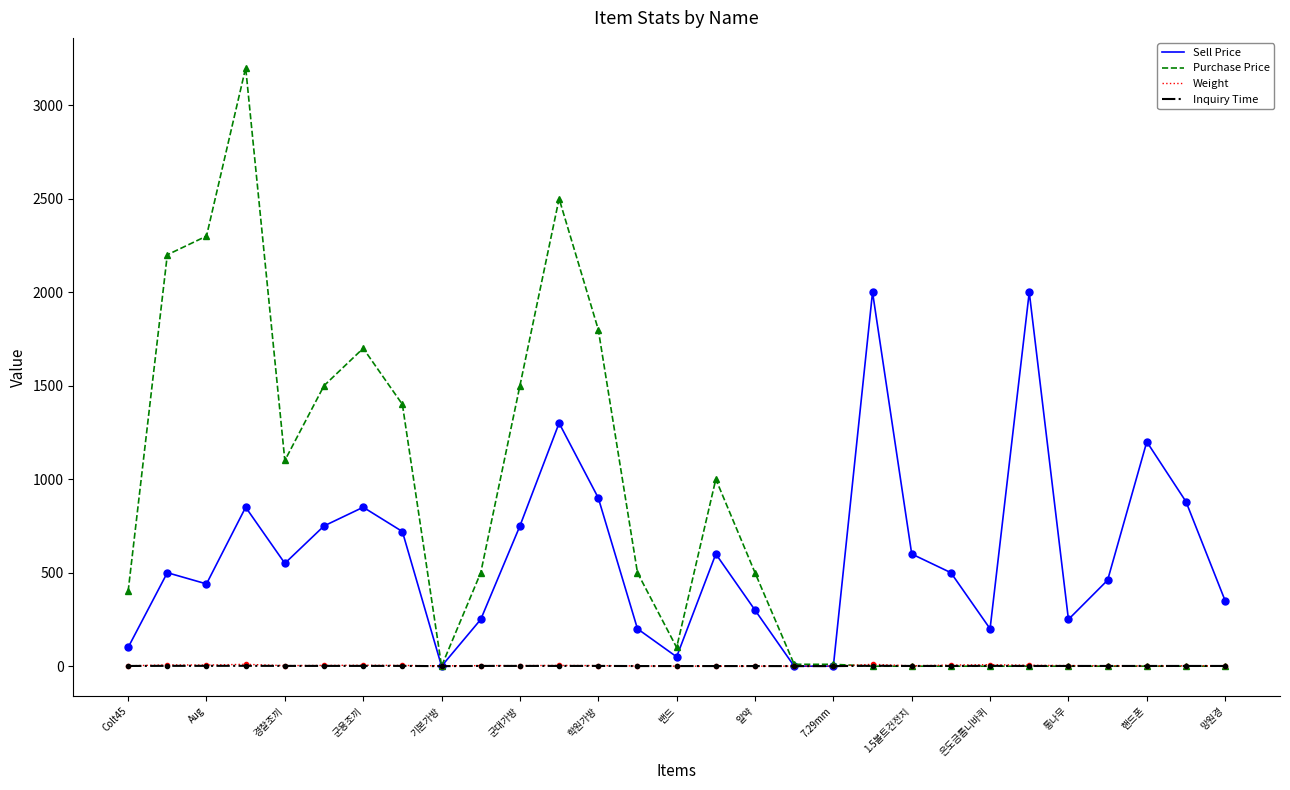

Which series has the largest range (max minus min)?

Purchase Price